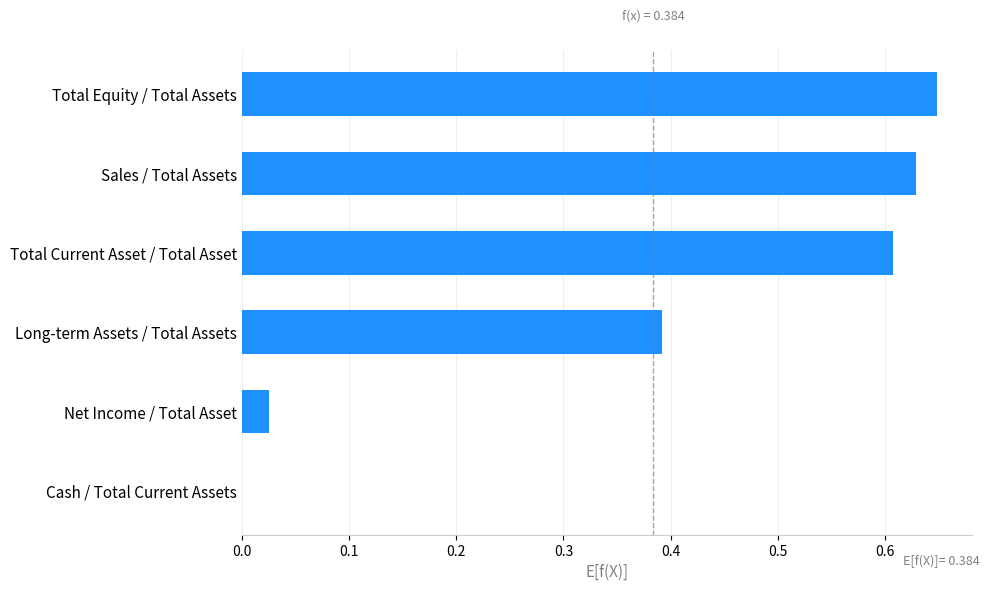

Which has a higher value, Sales / Total Assets or Net Income / Total Asset?

Sales / Total Assets